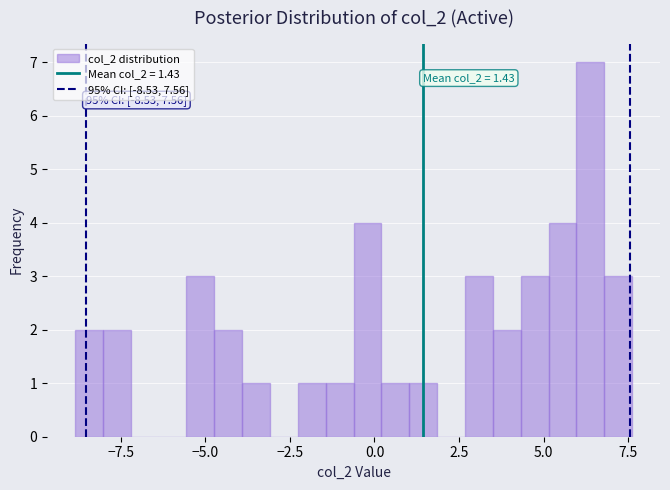

Around what value on the x-axis is the tallest bar? Give the approximate position of its centre, as read against the axis.

6.5